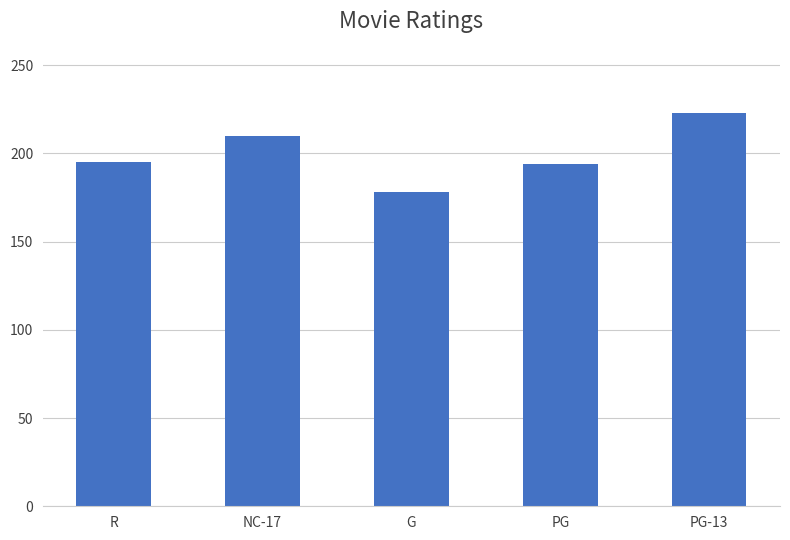

What is the label of the 3rd bar from the left?

G